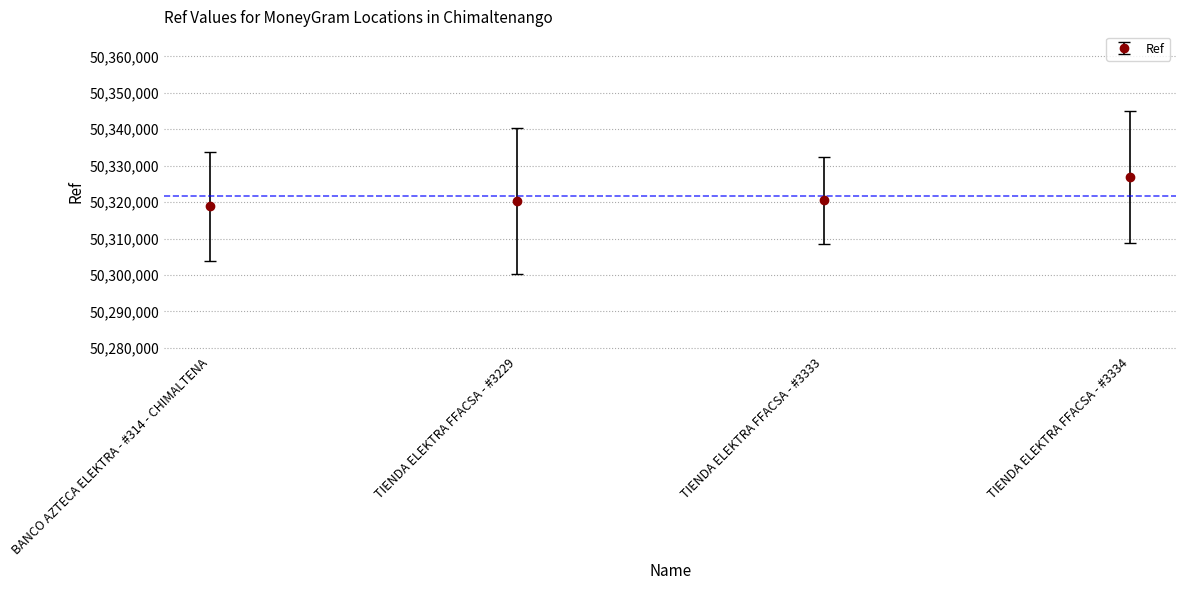

Which category has the lowest value across all series?

BANCO AZTECA ELEKTRA - #314 - CHIMALTENA